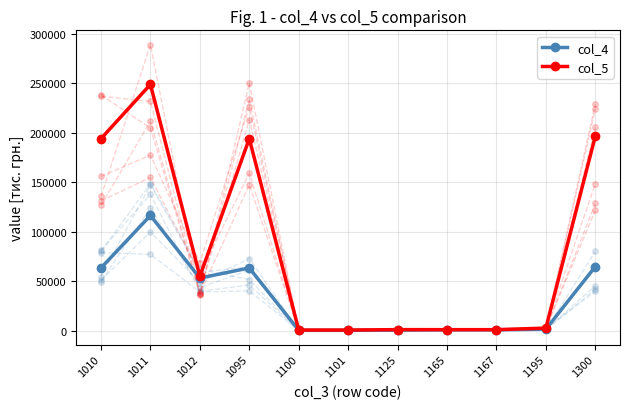

At how many categories does at least one series exceed 235976?

1